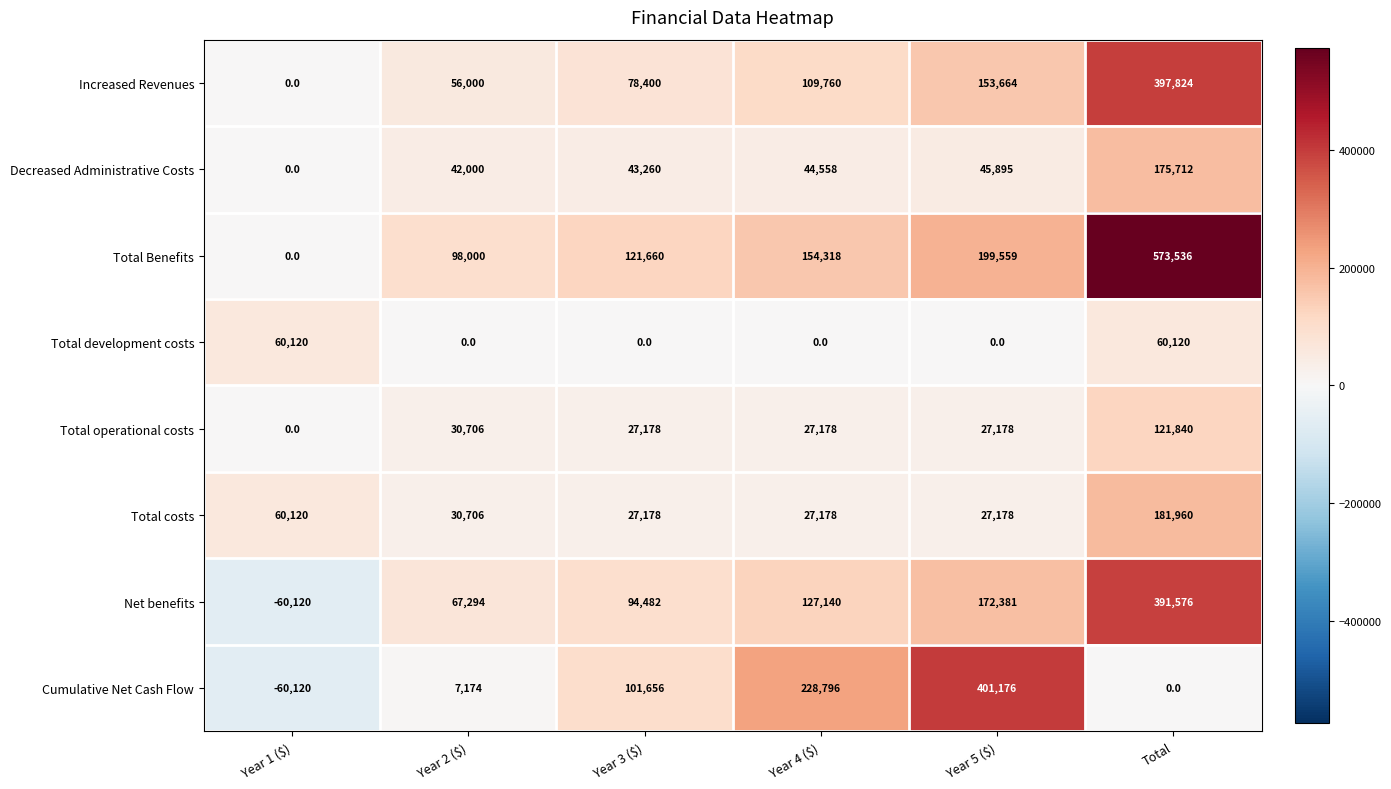

How many series are shown in this chart?

8